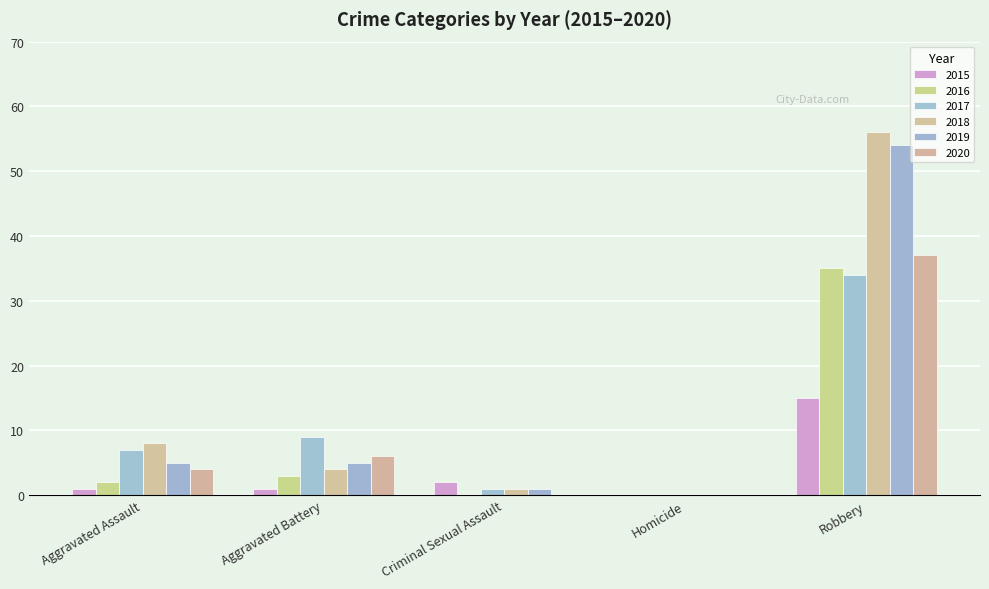

Where does the 2018 series first go above 4?

Aggravated Assault